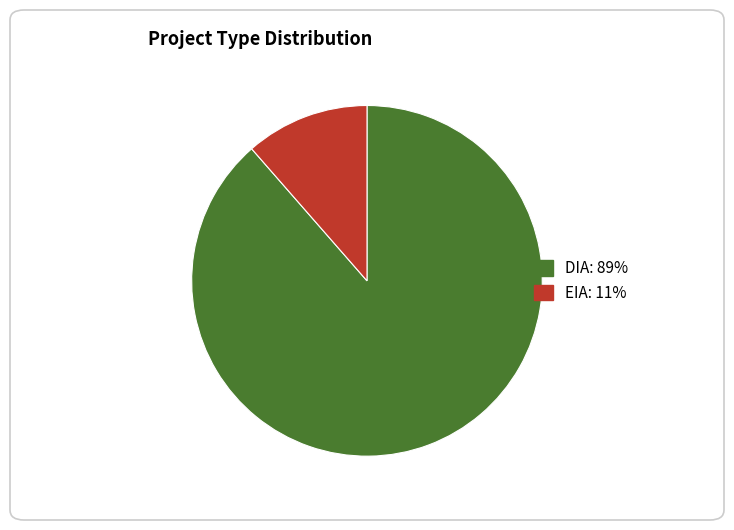

Is EIA the majority of the pie?

No